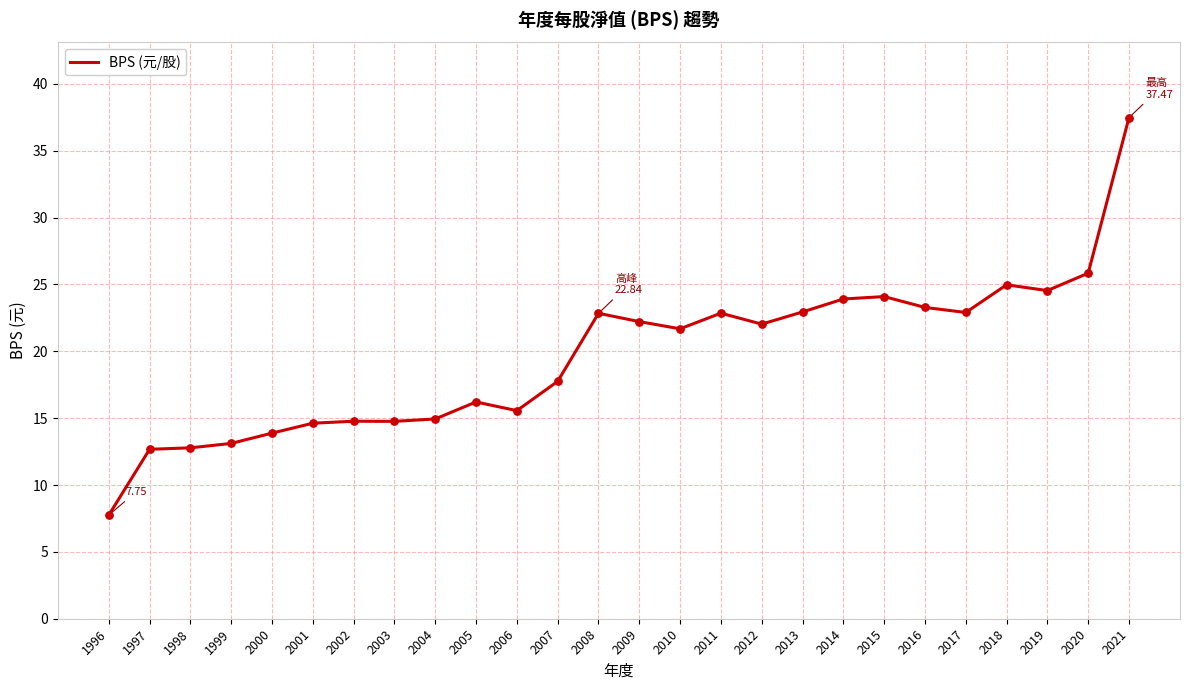

Between 2014 and 2011, which is larger?

2014